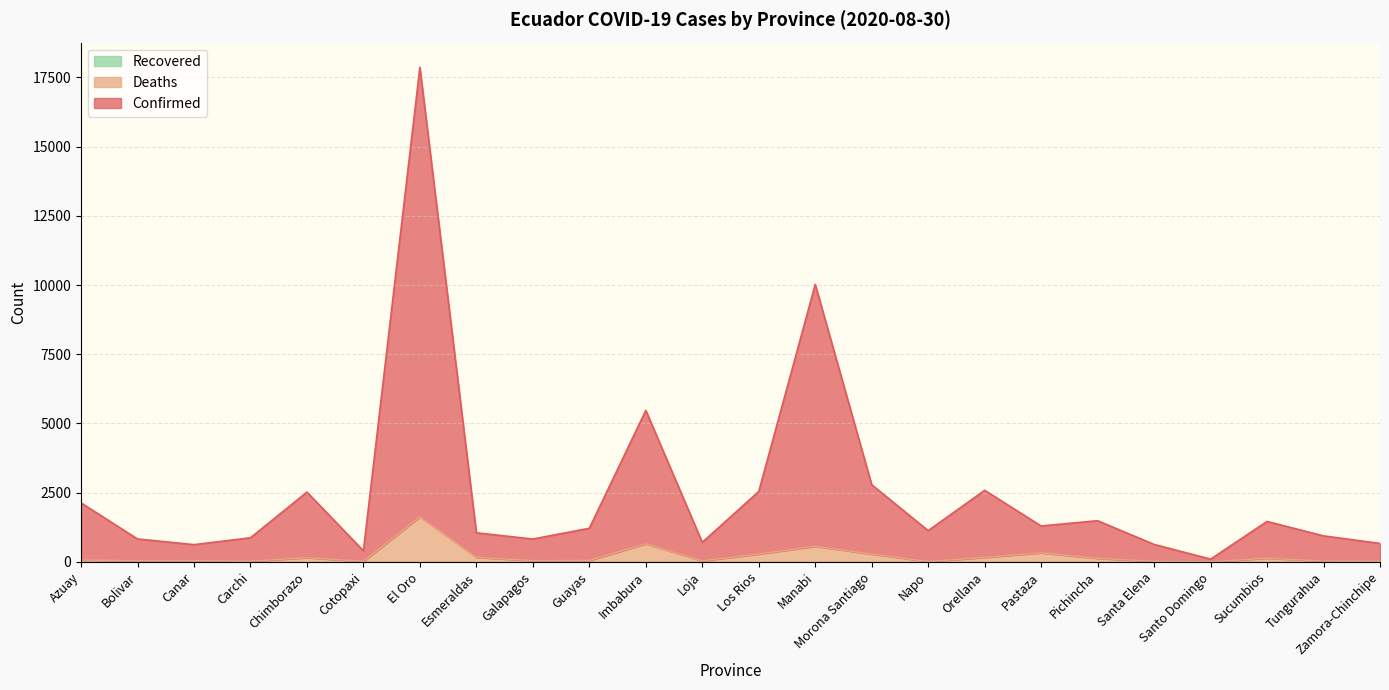

The Confirmed series shows 5472 at Imbabura. True or false?

True